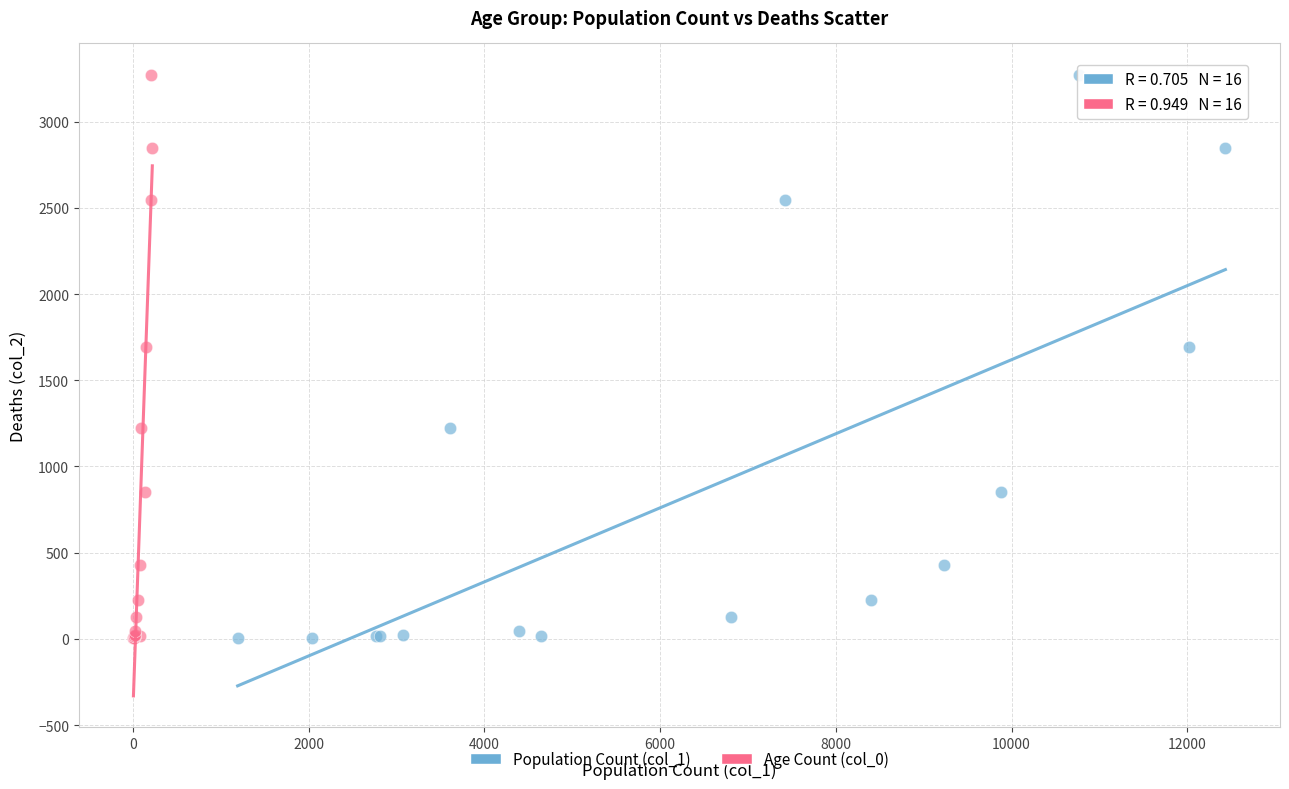

What are all the series names shown in the legend?

Population Count (col_1), Age Count (col_0)